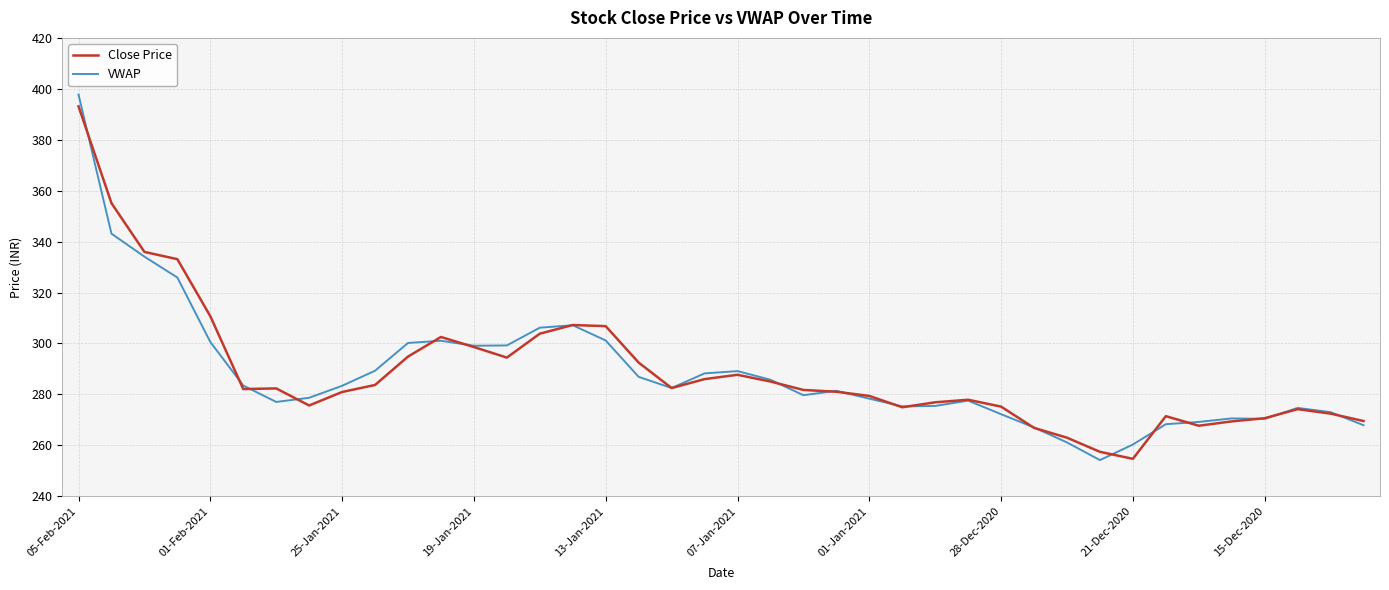

What is the highest value of the Close Price series?

393.1